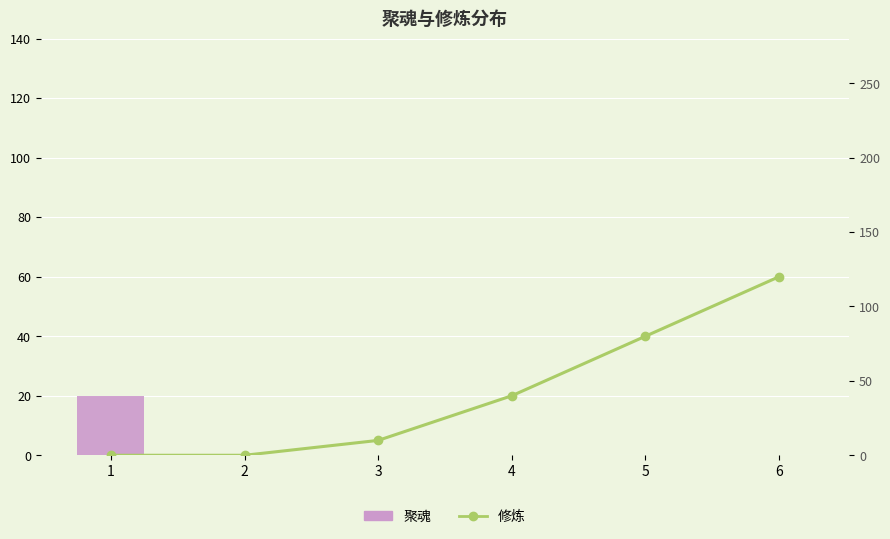

What is the highest value of the 修炼 series?

120